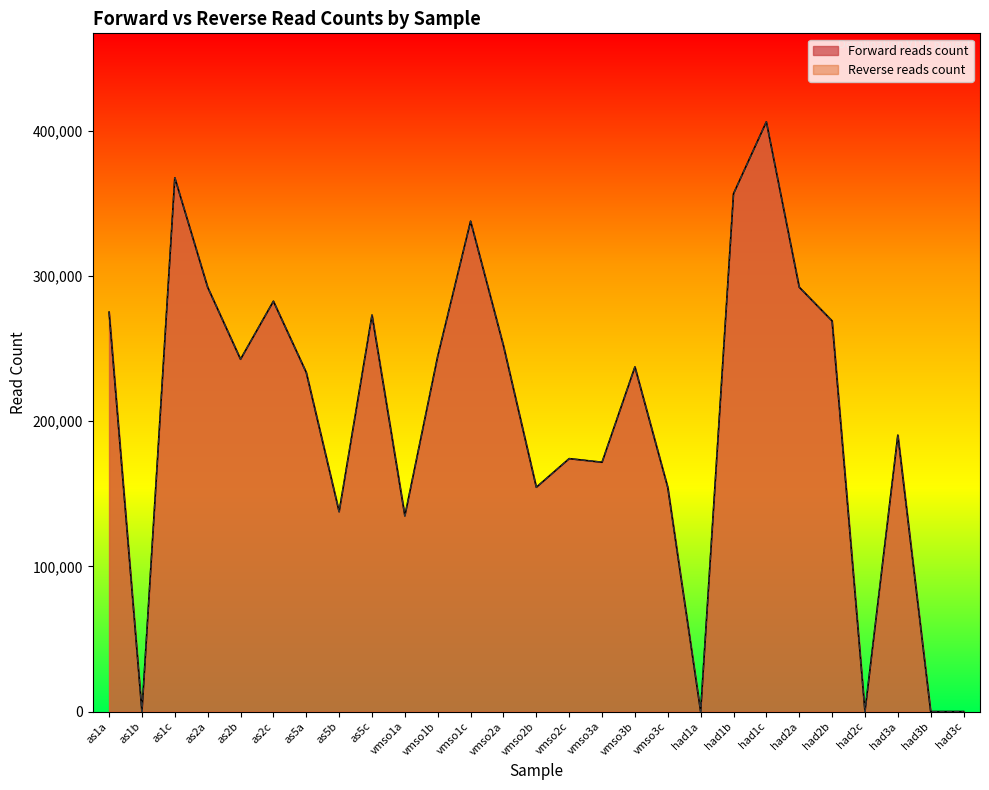

Is it true that Forward reads count equals 137661 at as5b?

True